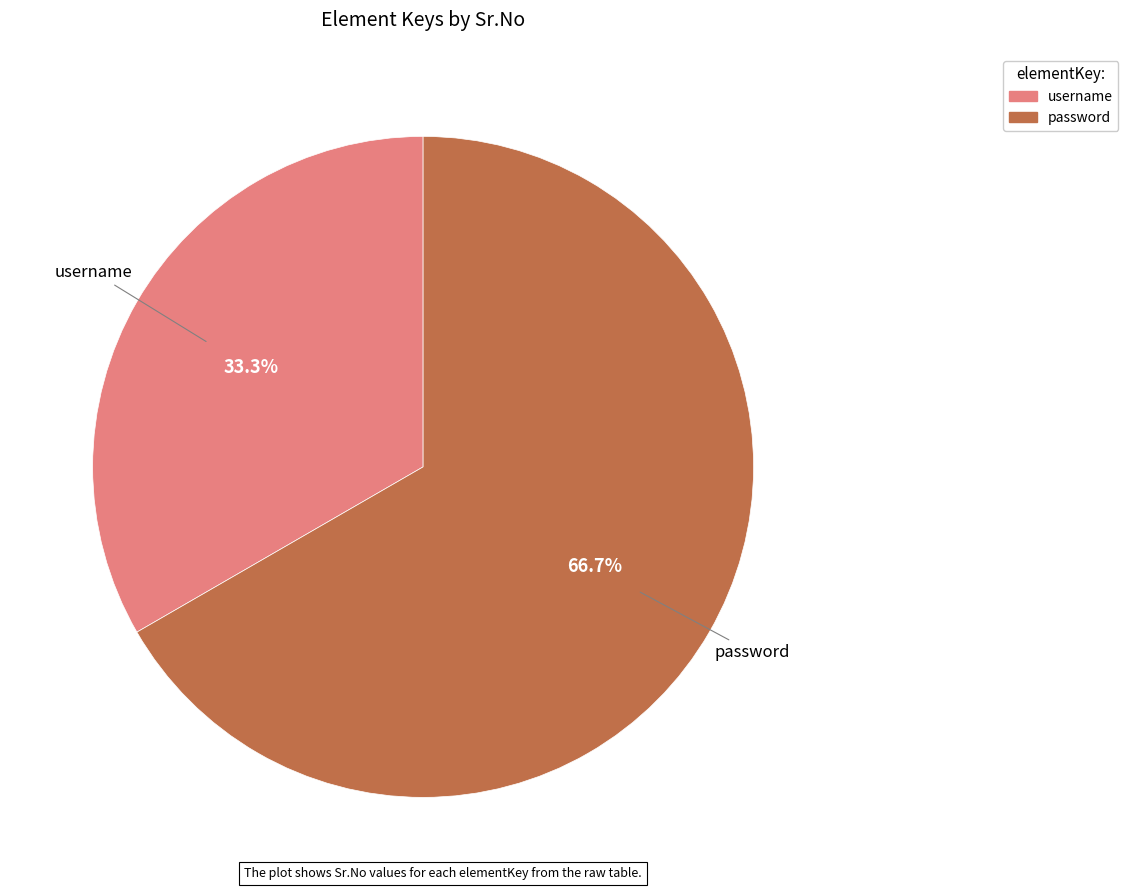

Which category has the smallest portion of the pie?

username